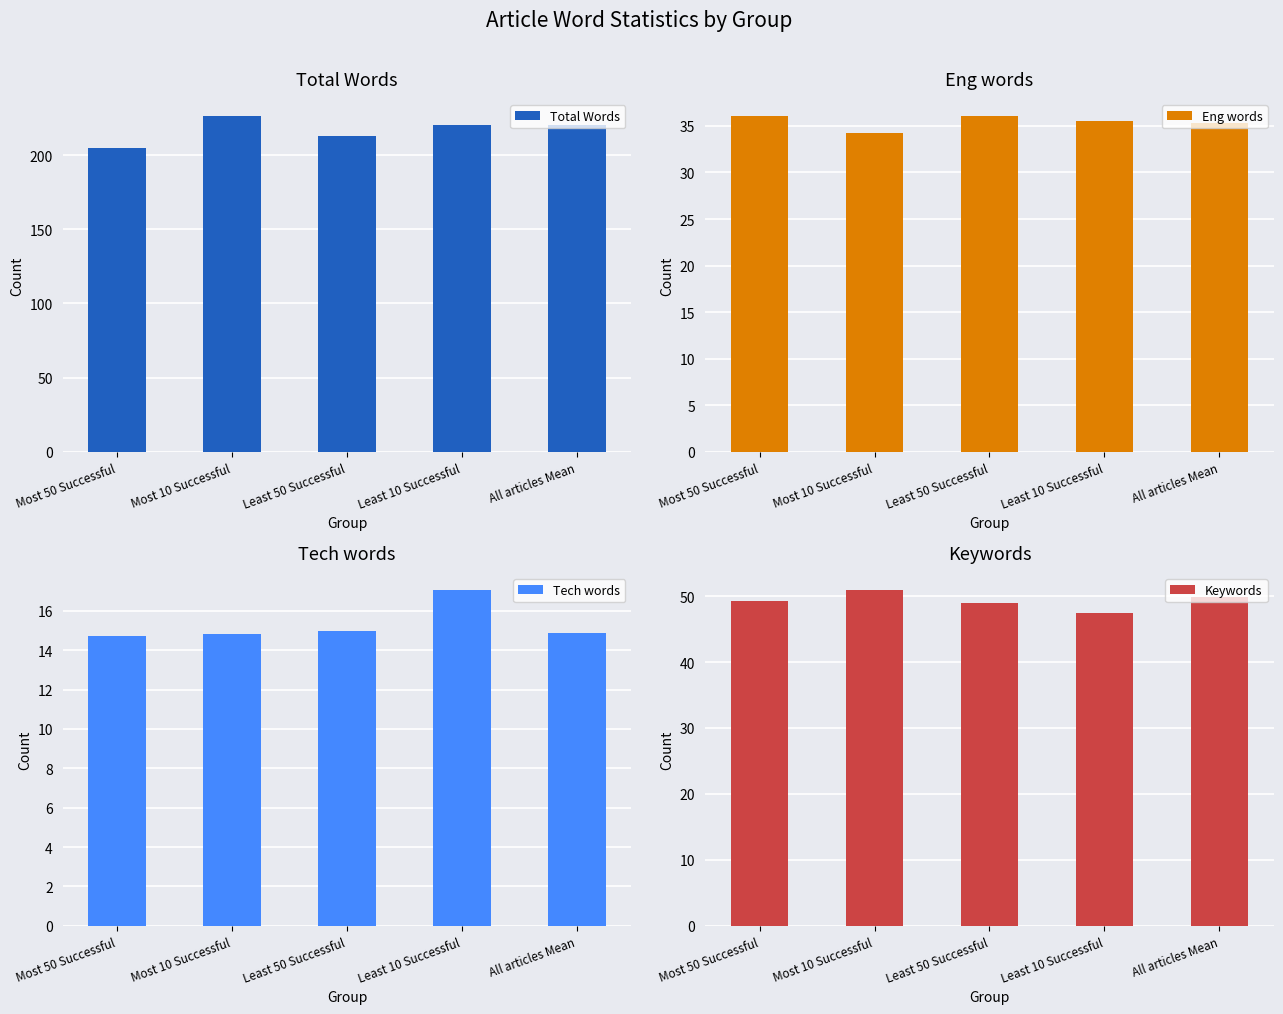

How many groups of bars are there?

5